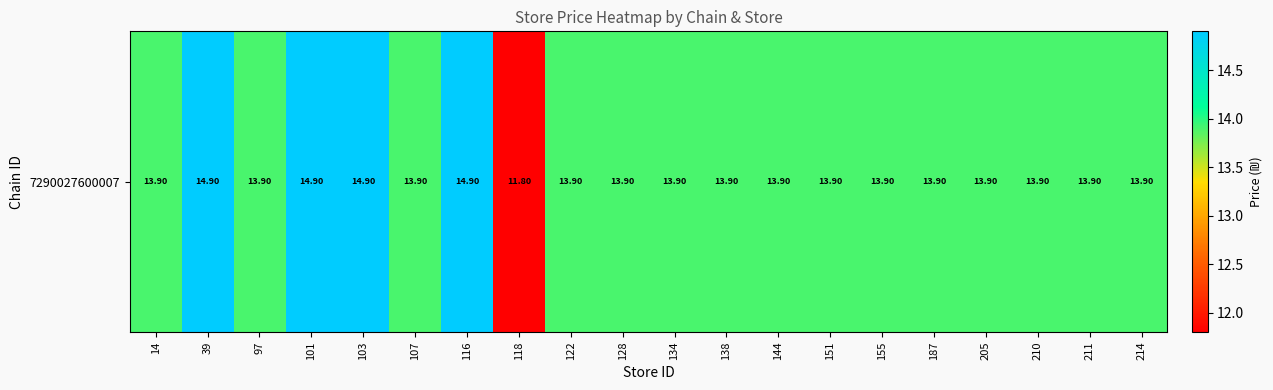

Read the value at 205.

13.9